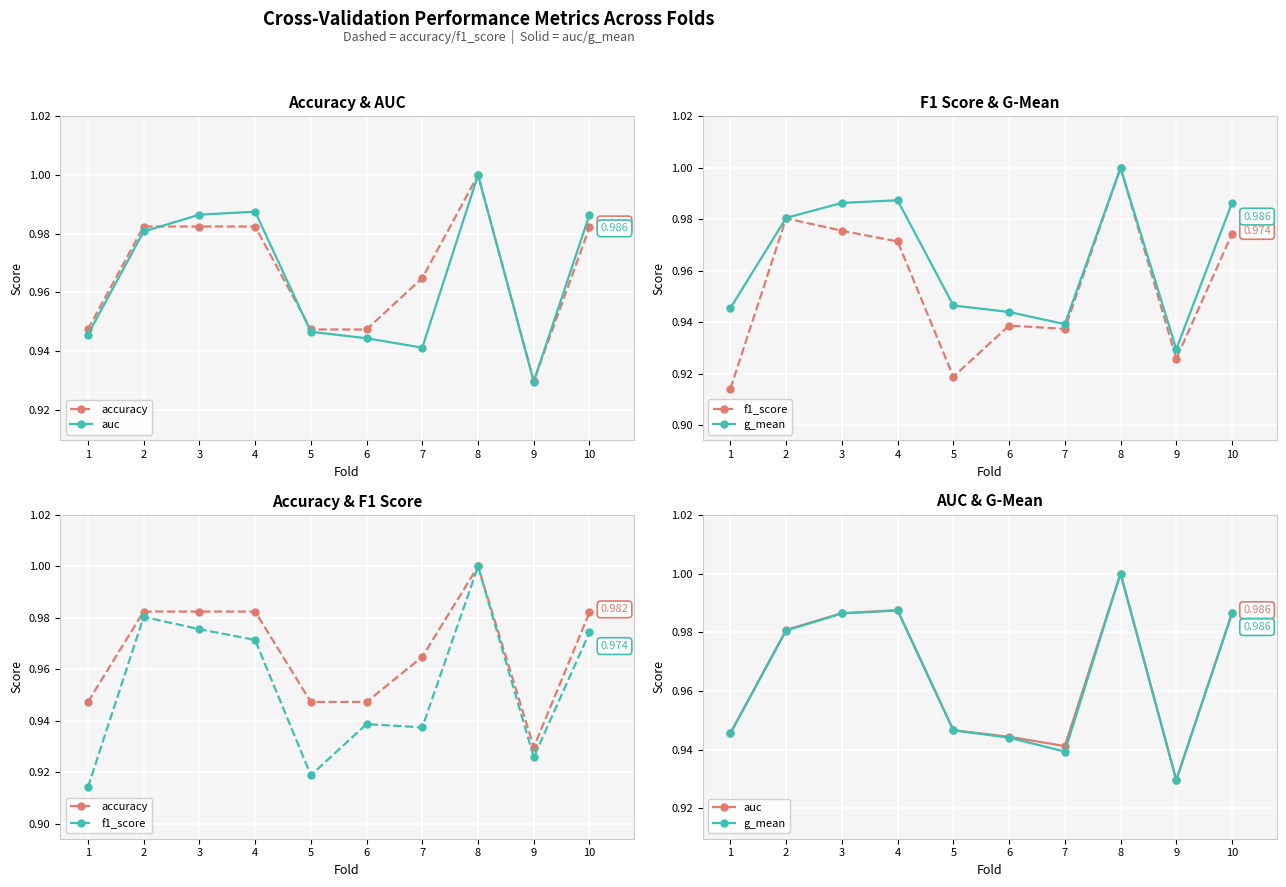

At which category is the sum across all series the highest?

8